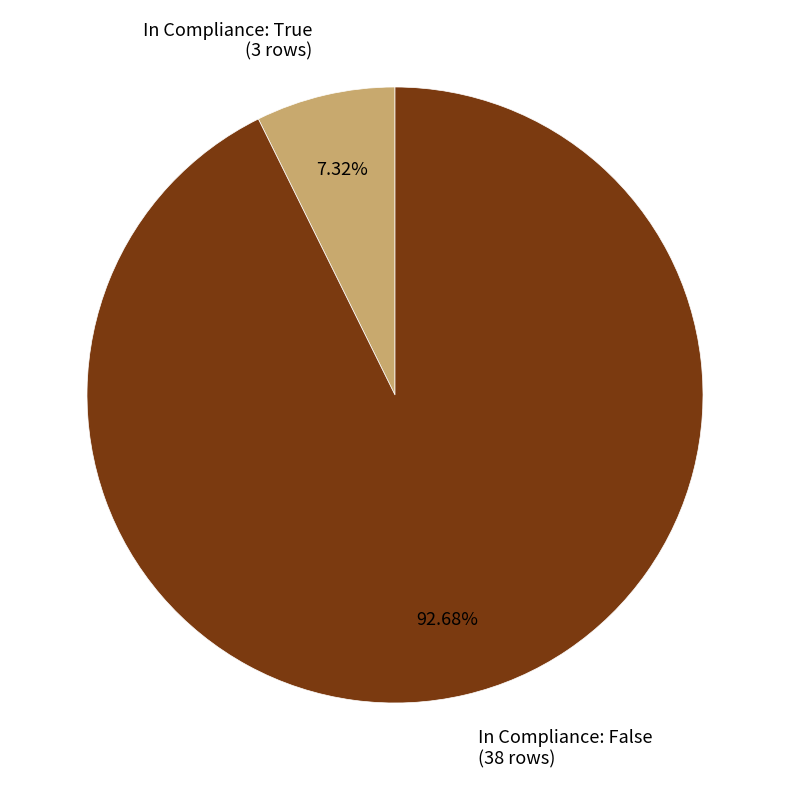

Is the sum of In Compliance: False (38 rows) and In Compliance: True (3 rows) greater than half?

Yes